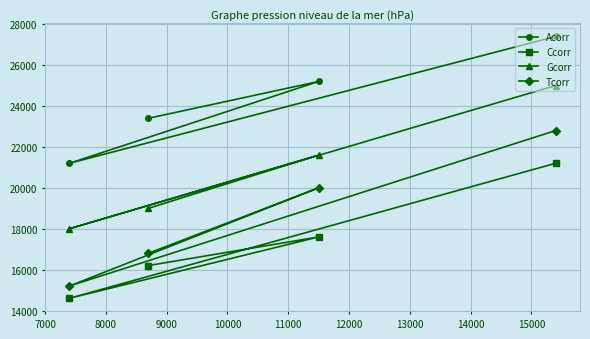

What is the difference between the maximum and minimum values in the Tcorr series?

7600